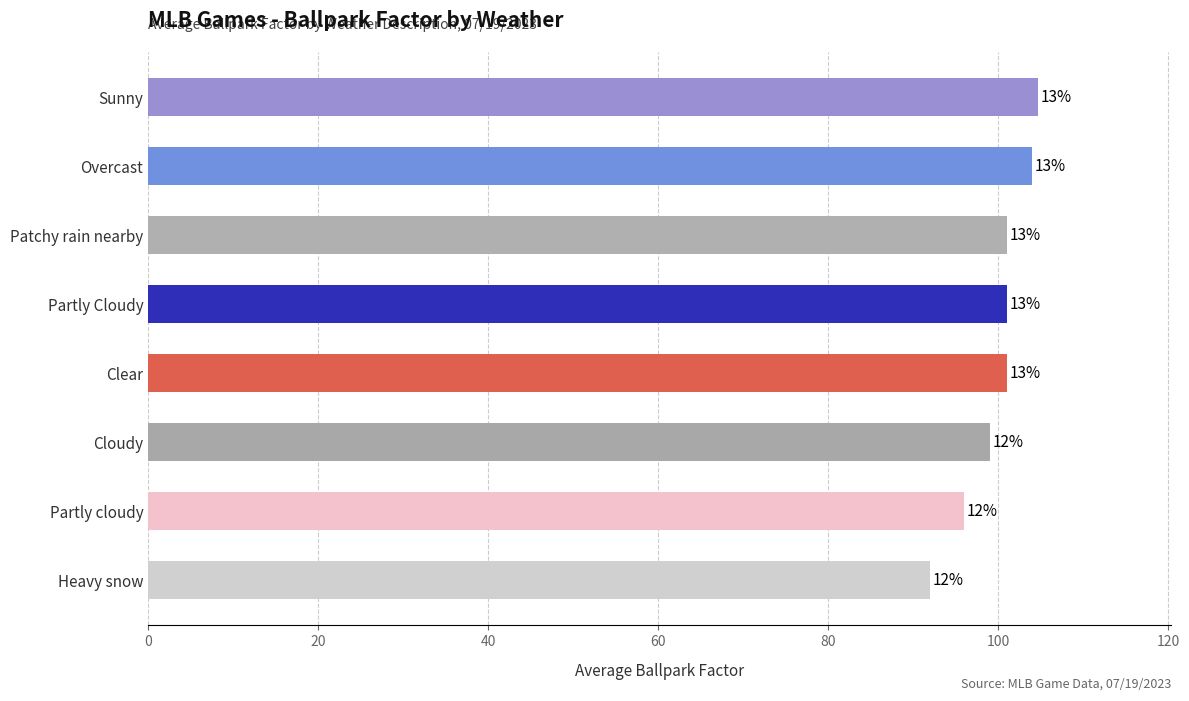

Are the bars horizontal?

Yes